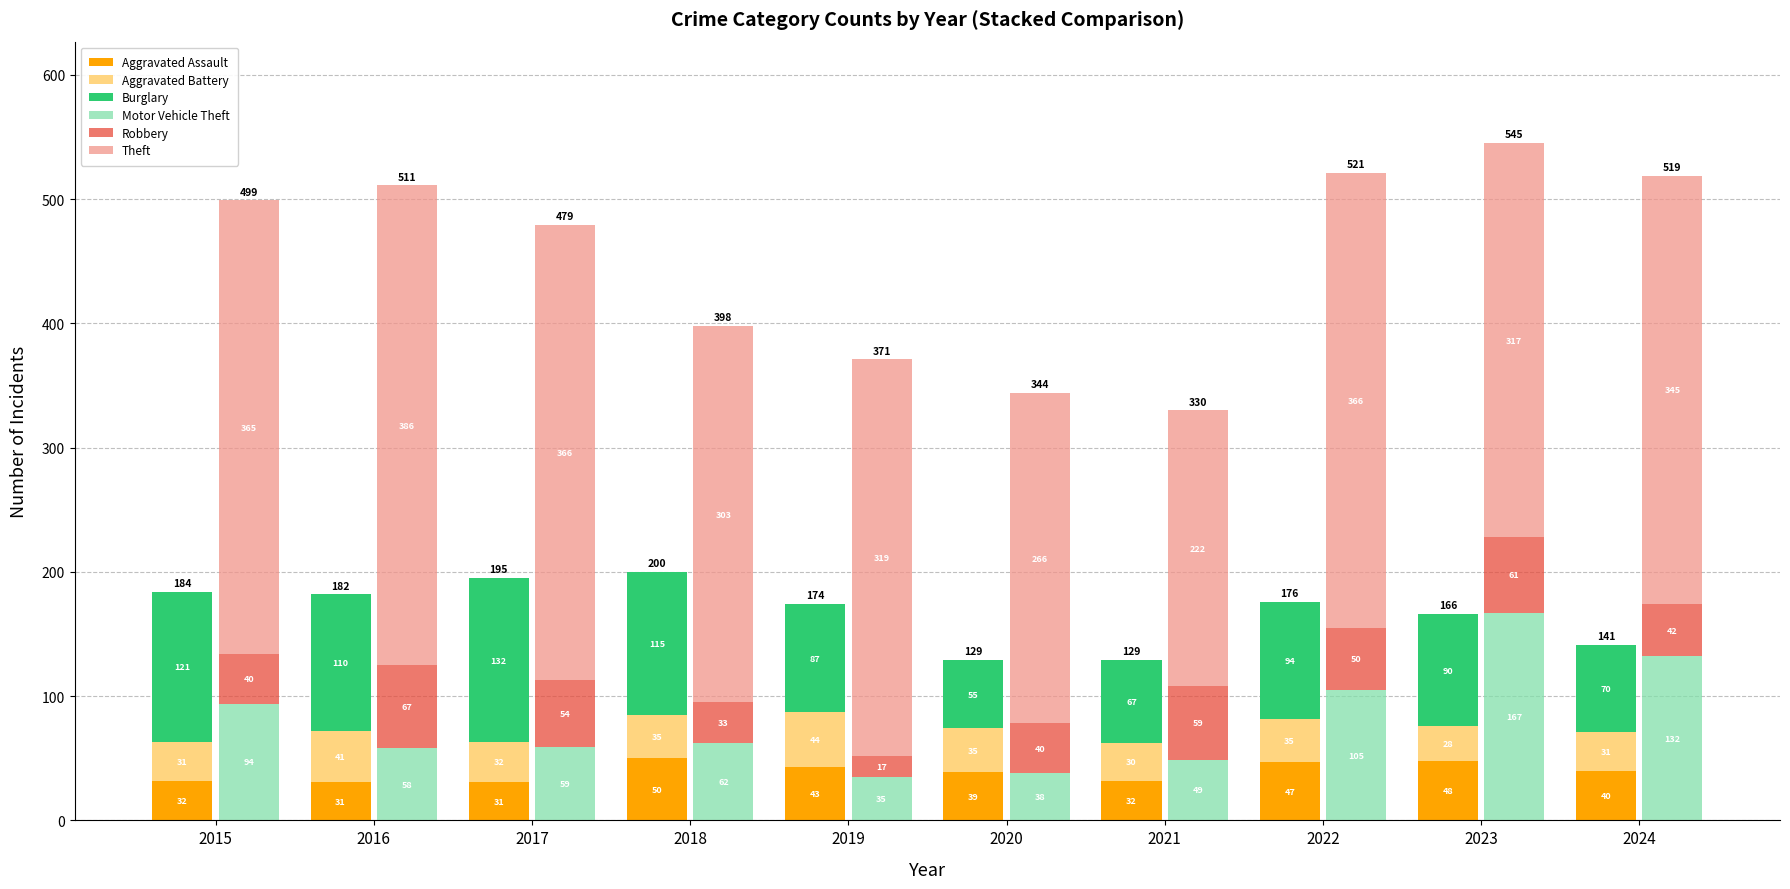

What is the minimum value for Aggravated Assault?

31